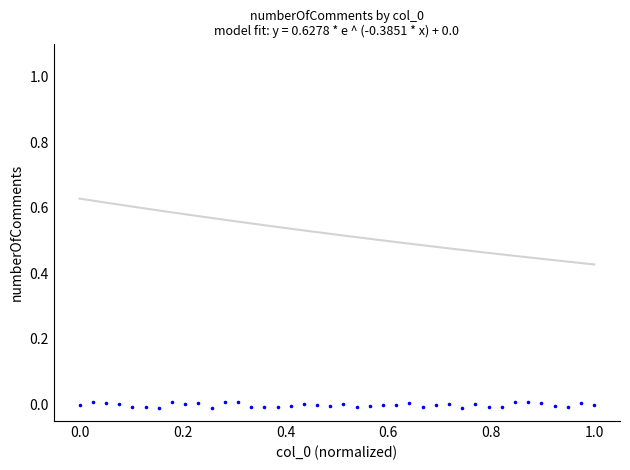

What is the range of X values (max minus min)?

1.0